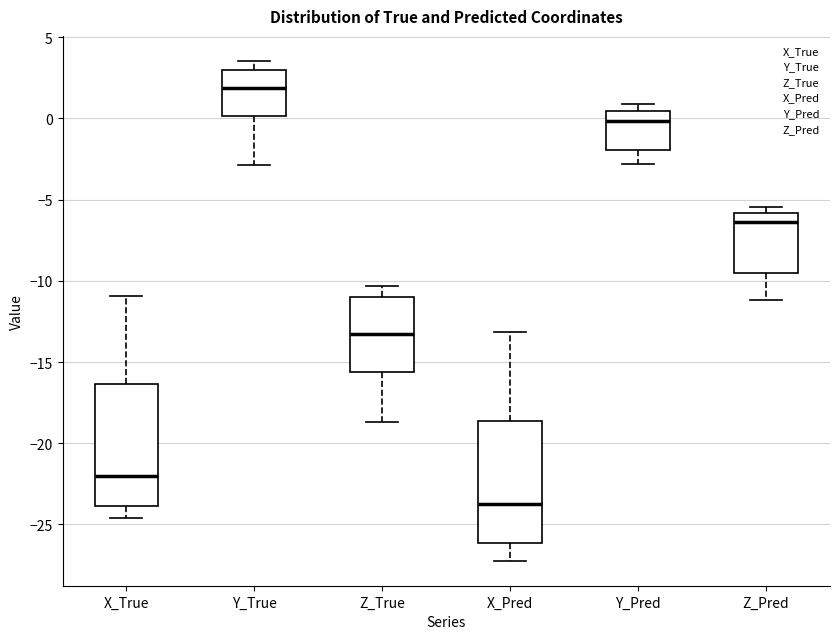

Which box has the highest median line?

Y_True